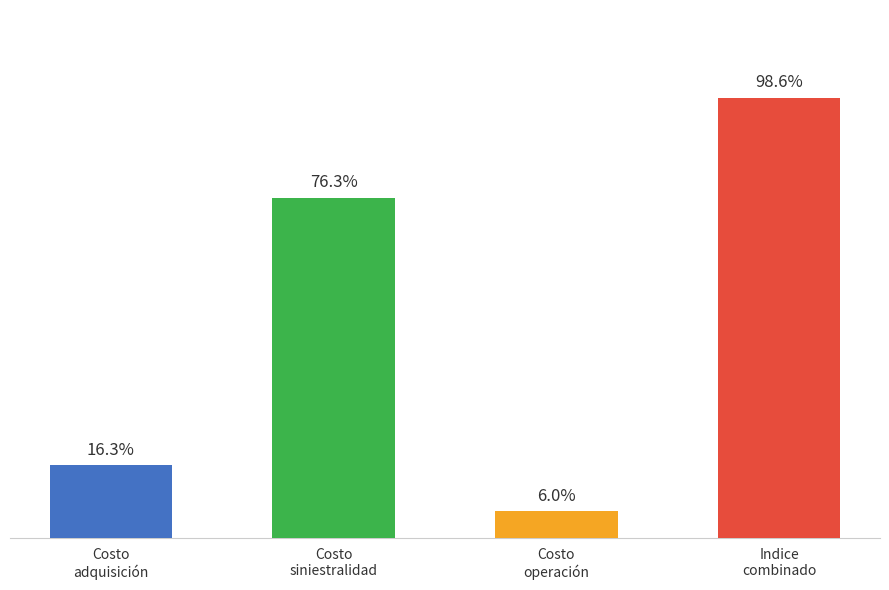

Which has a higher value, Indice
combinado or Costo
operación?

Indice
combinado